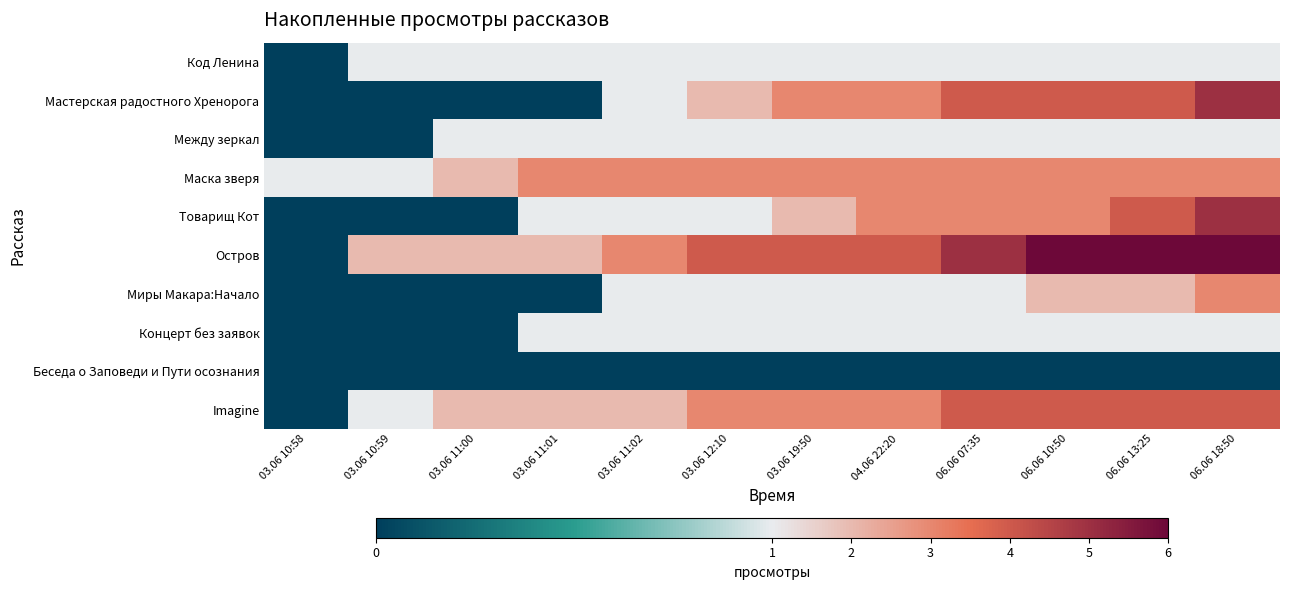

Reading right to left, list all the values displayed in this chart.

Код Ленина: 06.06 18:50=1	06.06 13:25=1	06.06 10:50=1	06.06 07:35=1	04.06 22:20=1	03.06 19:50=1	03.06 12:10=1	03.06 11:02=1	03.06 11:01=1	03.06 11:00=1	03.06 10:59=1	03.06 10:58=0
Мастерская радостного Хренорога: 06.06 18:50=5	06.06 13:25=4	06.06 10:50=4	06.06 07:35=4	04.06 22:20=3	03.06 19:50=3	03.06 12:10=2	03.06 11:02=1	03.06 11:01=0	03.06 11:00=0	03.06 10:59=0	03.06 10:58=0
Между зеркал: 06.06 18:50=1	06.06 13:25=1	06.06 10:50=1	06.06 07:35=1	04.06 22:20=1	03.06 19:50=1	03.06 12:10=1	03.06 11:02=1	03.06 11:01=1	03.06 11:00=1	03.06 10:59=0	03.06 10:58=0
Маска зверя: 06.06 18:50=3	06.06 13:25=3	06.06 10:50=3	06.06 07:35=3	04.06 22:20=3	03.06 19:50=3	03.06 12:10=3	03.06 11:02=3	03.06 11:01=3	03.06 11:00=2	03.06 10:59=1	03.06 10:58=1
Товарищ Кот: 06.06 18:50=5	06.06 13:25=4	06.06 10:50=3	06.06 07:35=3	04.06 22:20=3	03.06 19:50=2	03.06 12:10=1	03.06 11:02=1	03.06 11:01=1	03.06 11:00=0	03.06 10:59=0	03.06 10:58=0
Остров: 06.06 18:50=6	06.06 13:25=6	06.06 10:50=6	06.06 07:35=5	04.06 22:20=4	03.06 19:50=4	03.06 12:10=4	03.06 11:02=3	03.06 11:01=2	03.06 11:00=2	03.06 10:59=2	03.06 10:58=0
Миры Макара:Начало: 06.06 18:50=3	06.06 13:25=2	06.06 10:50=2	06.06 07:35=1	04.06 22:20=1	03.06 19:50=1	03.06 12:10=1	03.06 11:02=1	03.06 11:01=0	03.06 11:00=0	03.06 10:59=0	03.06 10:58=0
Концерт без заявок: 06.06 18:50=1	06.06 13:25=1	06.06 10:50=1	06.06 07:35=1	04.06 22:20=1	03.06 19:50=1	03.06 12:10=1	03.06 11:02=1	03.06 11:01=1	03.06 11:00=0	03.06 10:59=0	03.06 10:58=0
Беседа о Заповеди и Пути осознания: 06.06 18:50=0	06.06 13:25=0	06.06 10:50=0	06.06 07:35=0	04.06 22:20=0	03.06 19:50=0	03.06 12:10=0	03.06 11:02=0	03.06 11:01=0	03.06 11:00=0	03.06 10:59=0	03.06 10:58=0
Imagine: 06.06 18:50=4	06.06 13:25=4	06.06 10:50=4	06.06 07:35=4	04.06 22:20=3	03.06 19:50=3	03.06 12:10=3	03.06 11:02=2	03.06 11:01=2	03.06 11:00=2	03.06 10:59=1	03.06 10:58=0